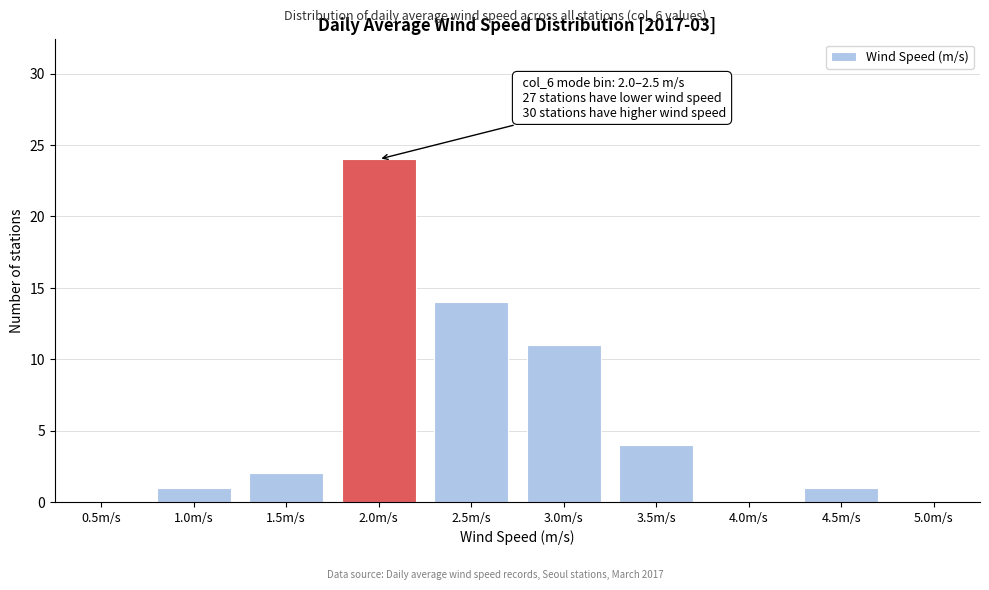

Reading right to left, list all the values displayed in this chart.

5.0m/s=0	4.5m/s=1	4.0m/s=0	3.5m/s=4	3.0m/s=11	2.5m/s=14	2.0m/s=24	1.5m/s=2	1.0m/s=1	0.5m/s=0